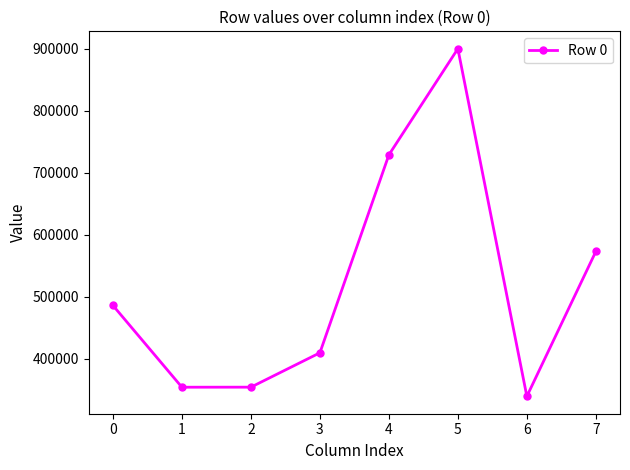

At which category does the data reach its first local peak?

5